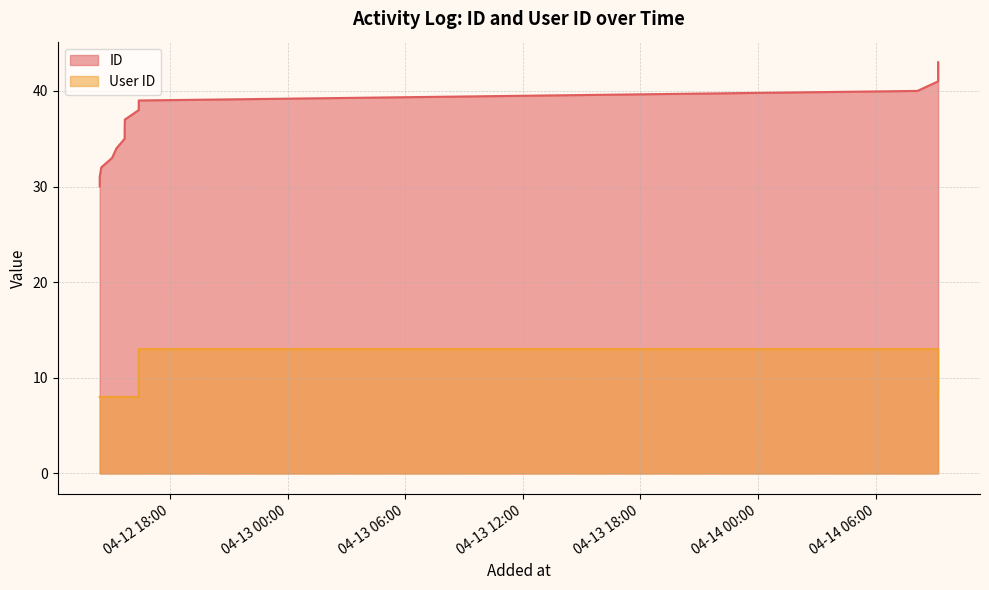

What are all the series names shown in the legend?

ID, User ID